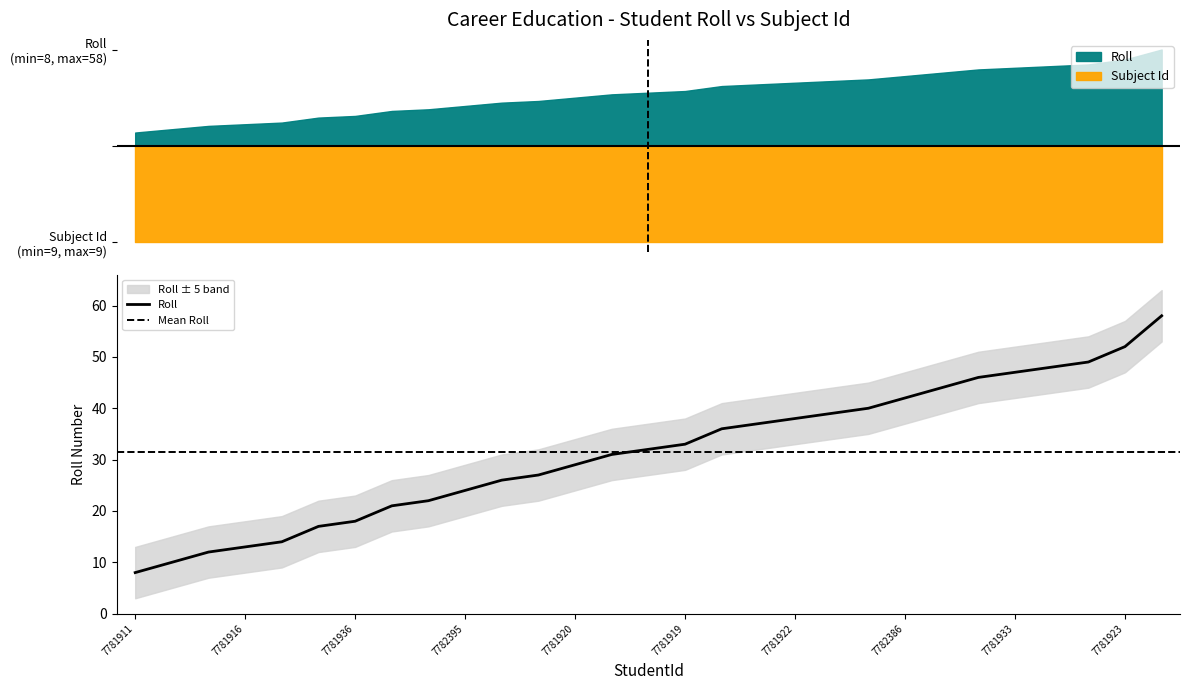

What is the difference between the second highest and second lowest values?

42